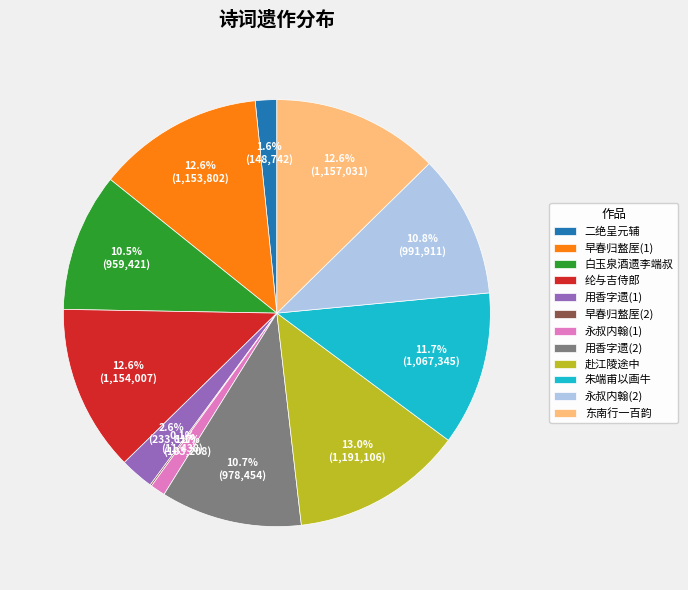

What portion of the pie excludes 朱端甫以画牛?

88.3%